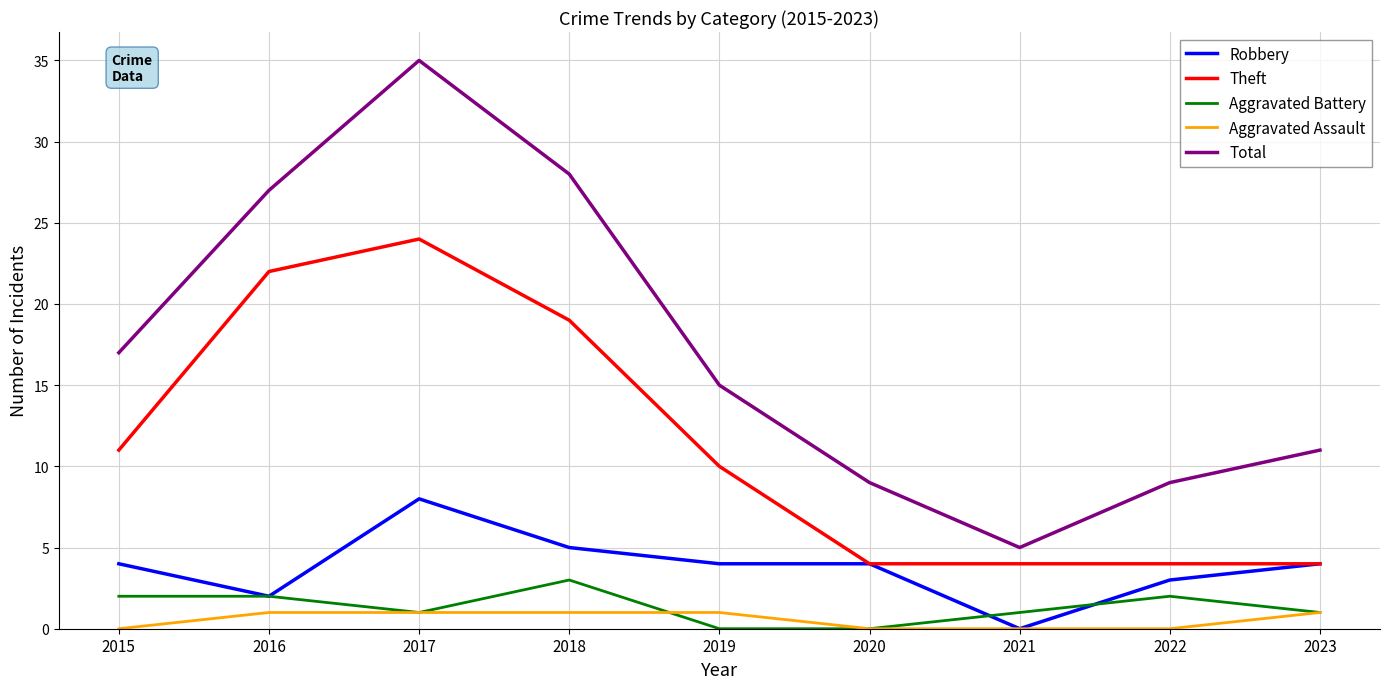

Which series has the widest spread of values?

Total